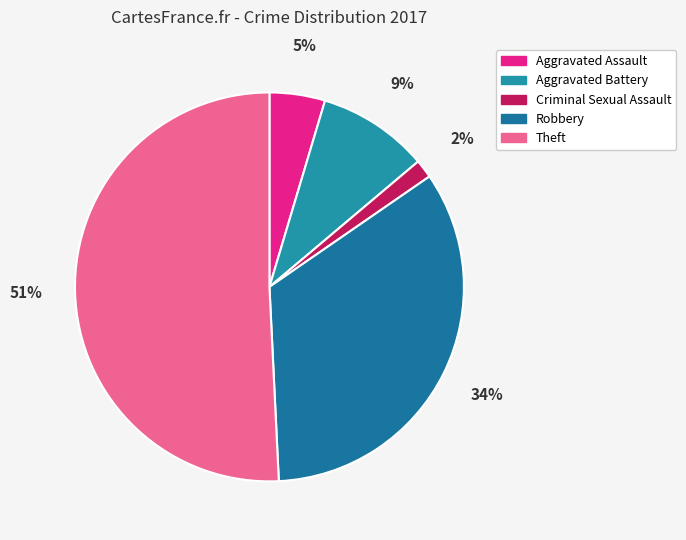

Does Robbery represent more than half of the total?

No